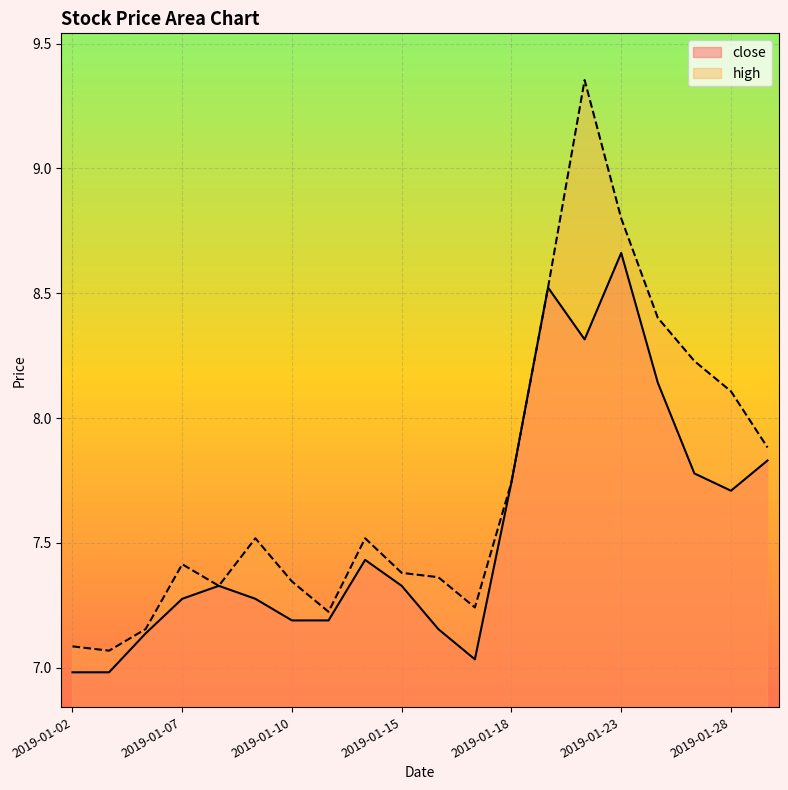

True or false: high and close intersect in this chart.

False